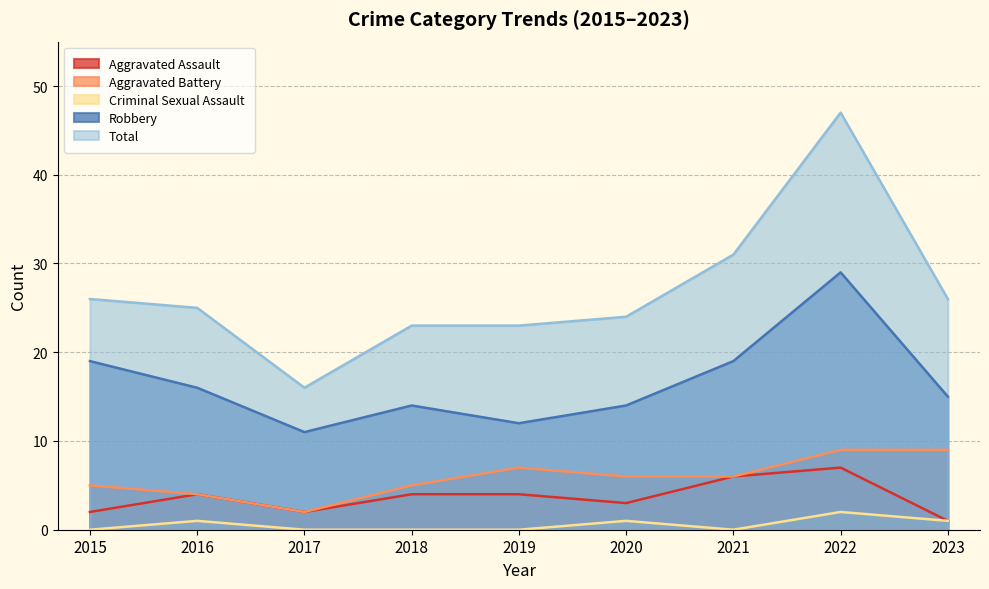

True or false: Robbery and Aggravated Assault cross at least once.

False